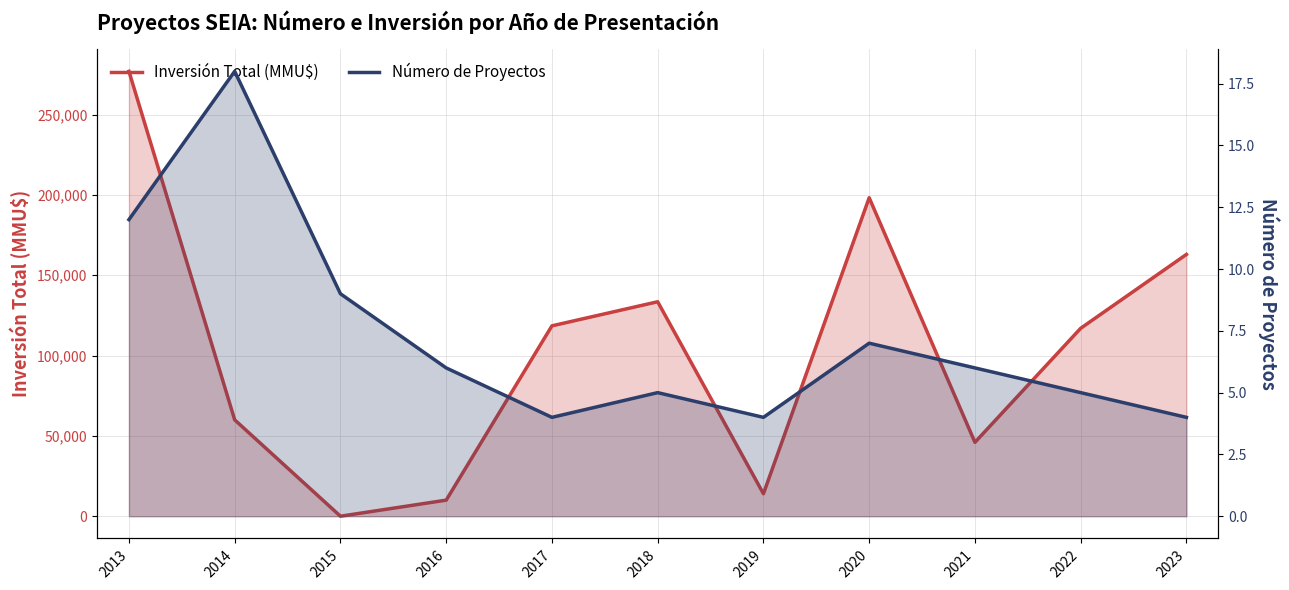

How many data points in Inversión Total (MMU$) are above 117000?

5